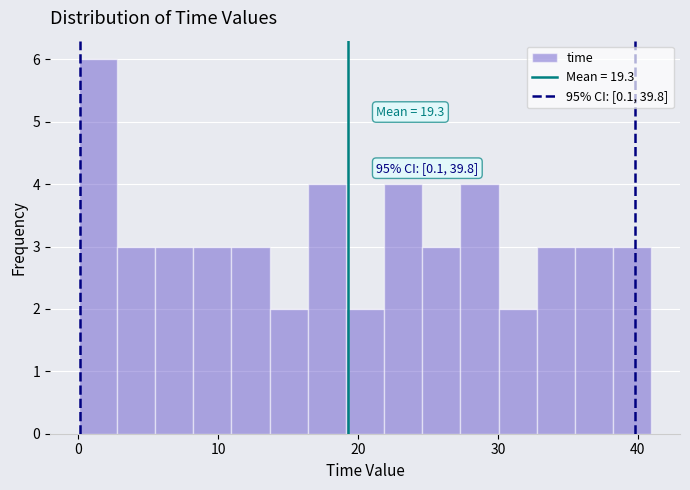

Around what value on the x-axis is the tallest bar? Give the approximate position of its centre, as read against the axis.

1